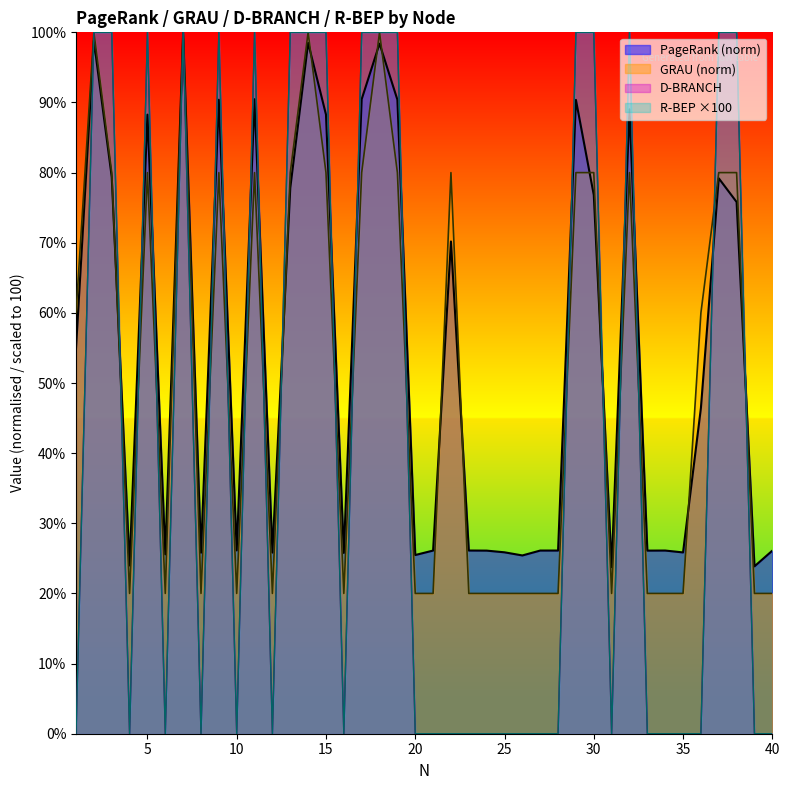

What are all the series names shown in the legend?

PageRank, GRAU, D-BRANCH, R-BEP